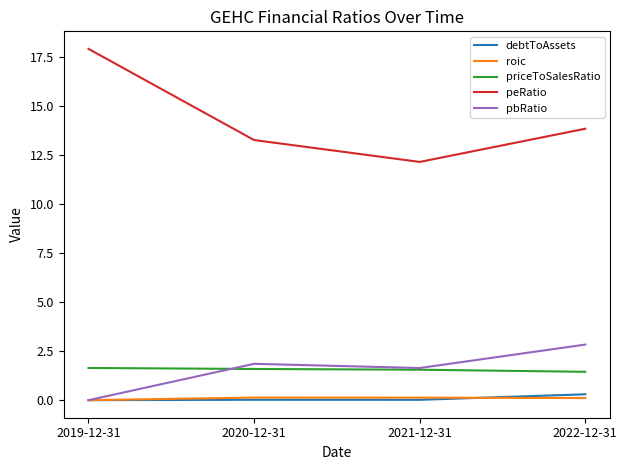

What is the spread (max minus min) of values at 2022-12-31?

13.7